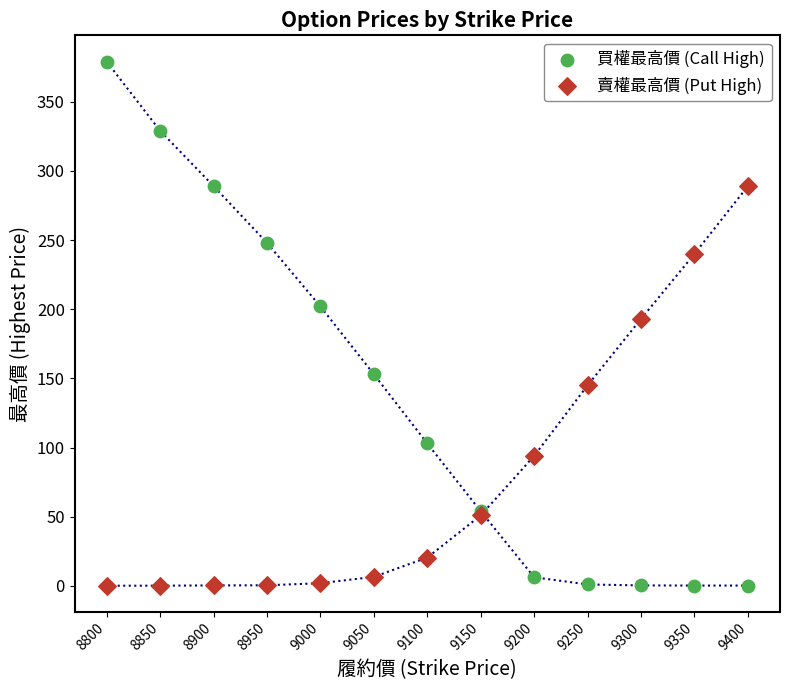

Which series has the widest spread of Y values?

買權最高價 (Call High)